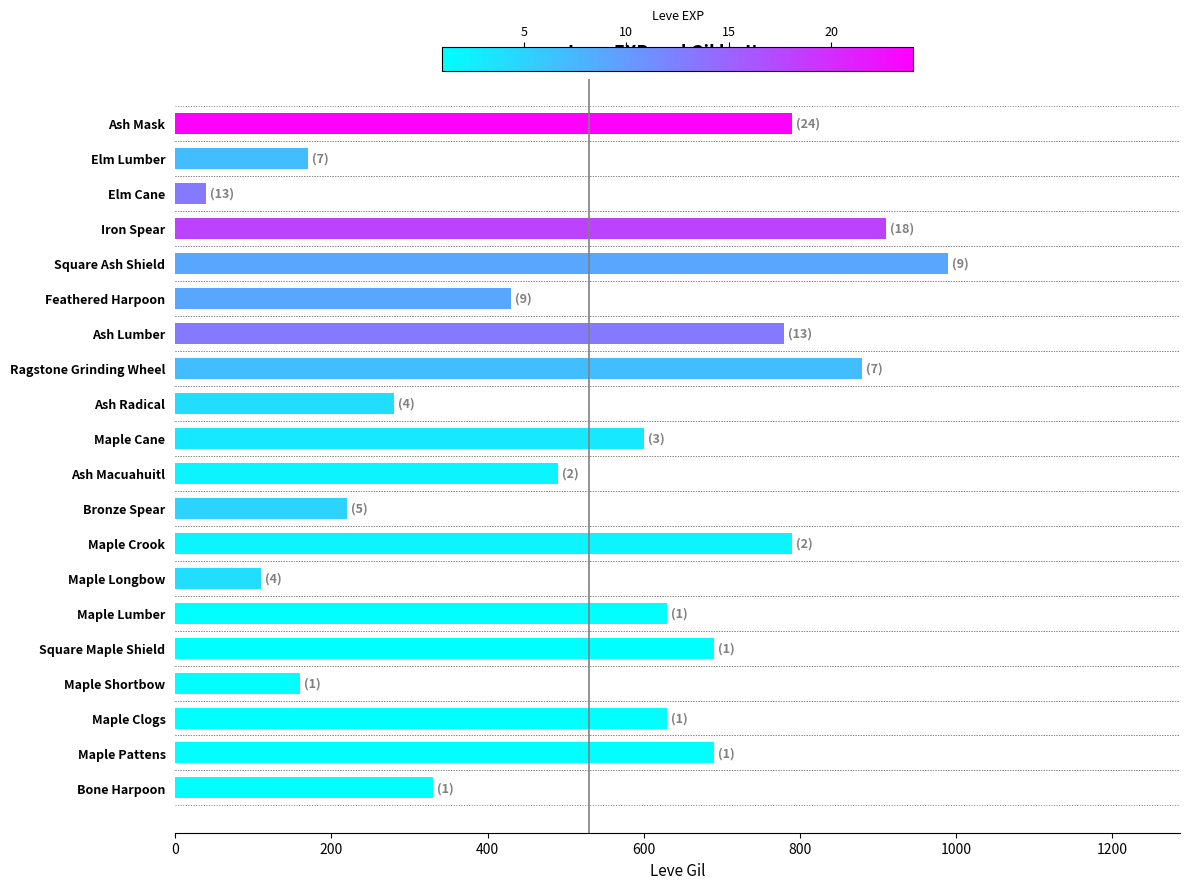

Approximately how many times larger is the value at Ash Macuahuitl compared to Elm Cane?

12.2